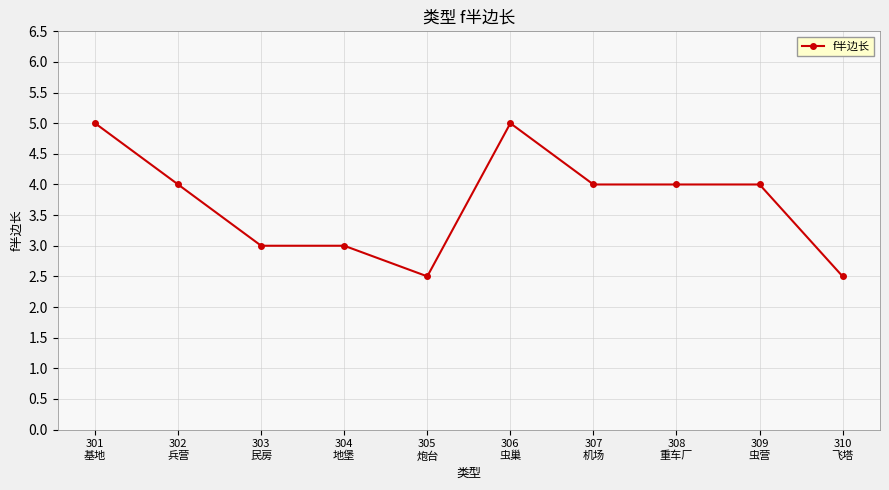

What is the maximum value shown in the chart?

5.0